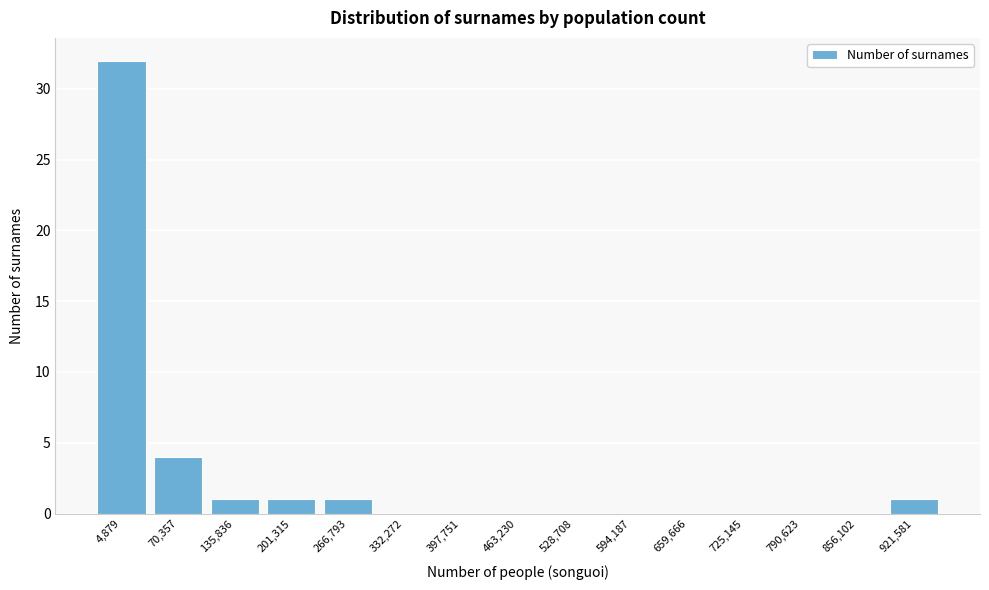

Reading left to right, list all the values displayed in this chart.

4,879=32	70,357=4	135,836=1	201,315=1	266,793=1	332,272=0	397,751=0	463,230=0	528,708=0	594,187=0	659,666=0	725,145=0	790,623=0	856,102=0	921,581=1